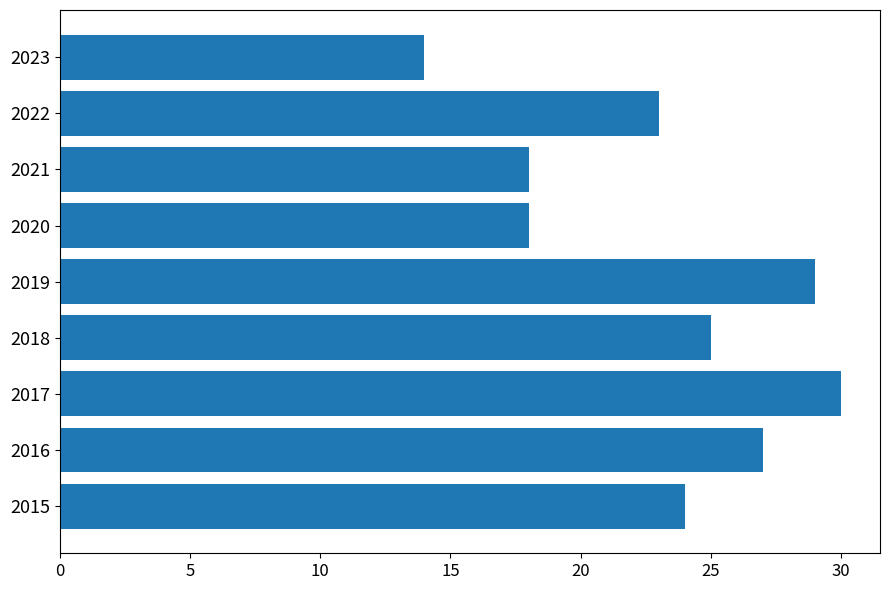

Reading bottom to top, extract all data points from this chart.

2015=24	2016=27	2017=30	2018=25	2019=29	2020=18	2021=18	2022=23	2023=14